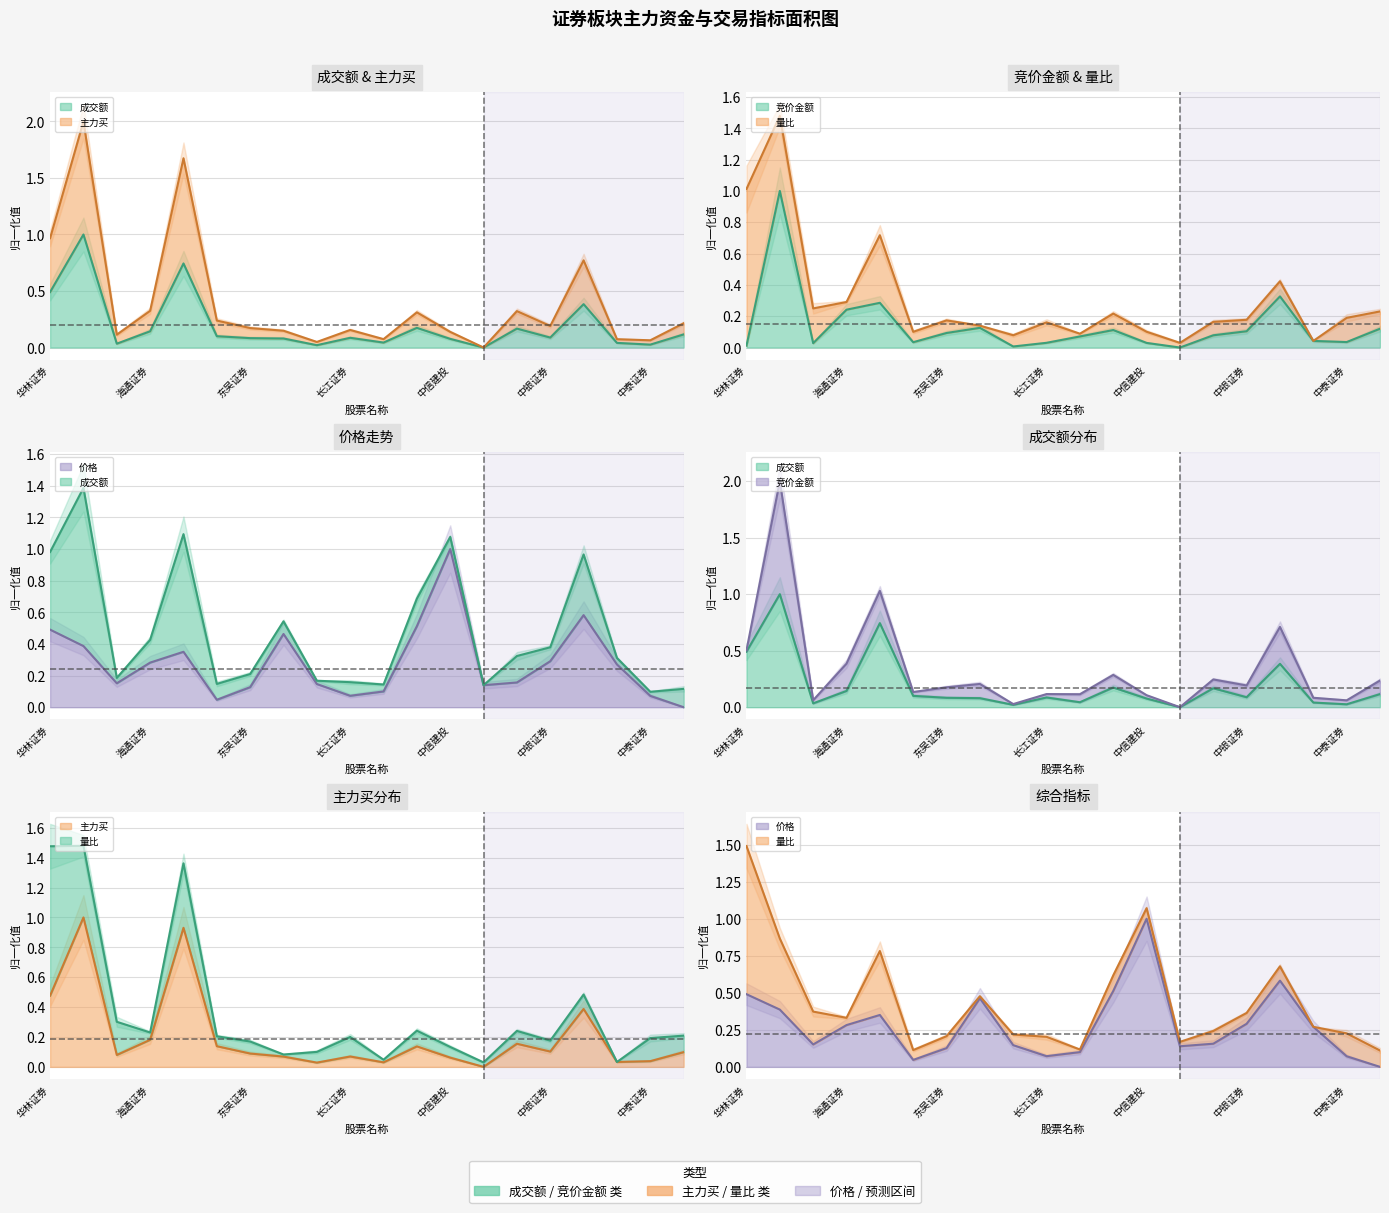

What is the difference between the second highest and minimum values in the 成交额 series?

0.7